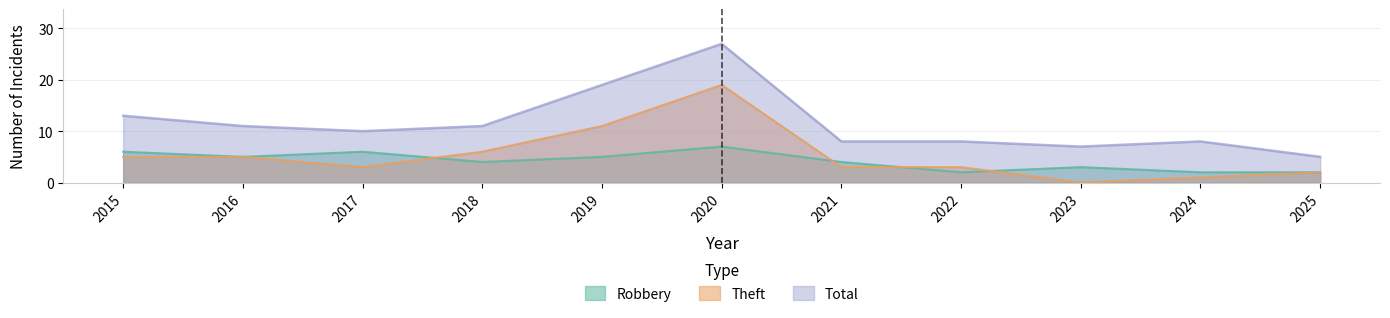

List the labels in order of Total value, smallest first.

2025, 2023, 2021, 2022, 2024, 2017, 2016, 2018, 2015, 2019, 2020